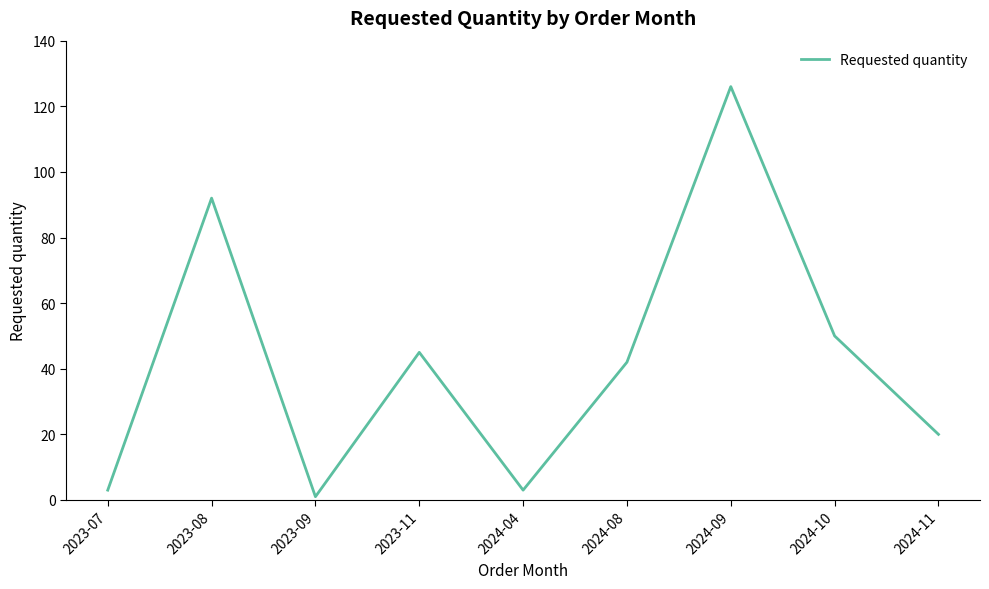

Where is the data nearest to the value 63?

2024-10